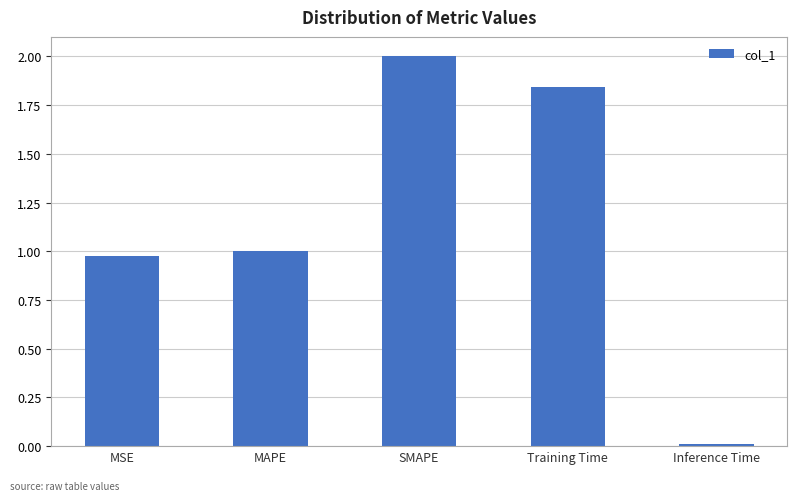

Between Inference Time and MSE, which is larger?

MSE